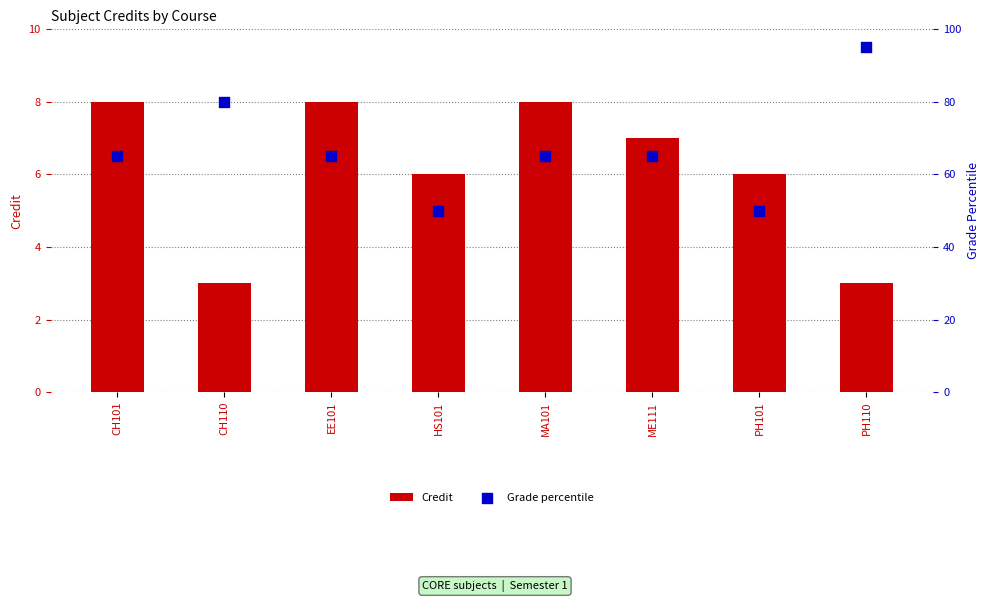

At how many categories does at least one series exceed 35?

8